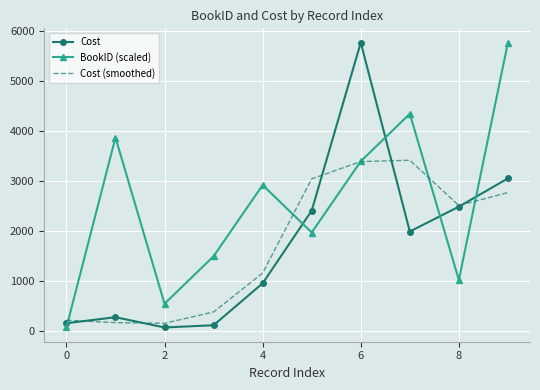

True or false: BookID (scaled) and Cost (smoothed) intersect in this chart.

True